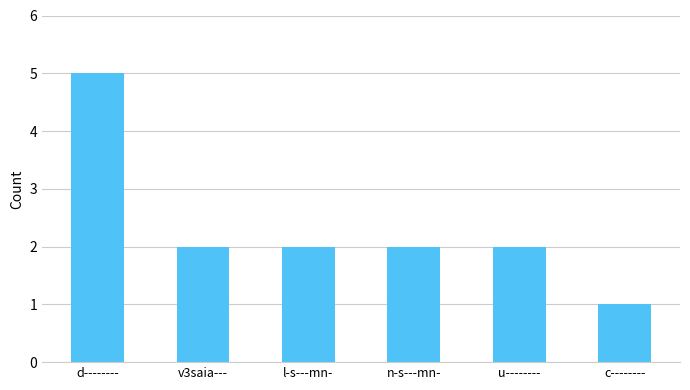

What is the greatest value displayed?

5